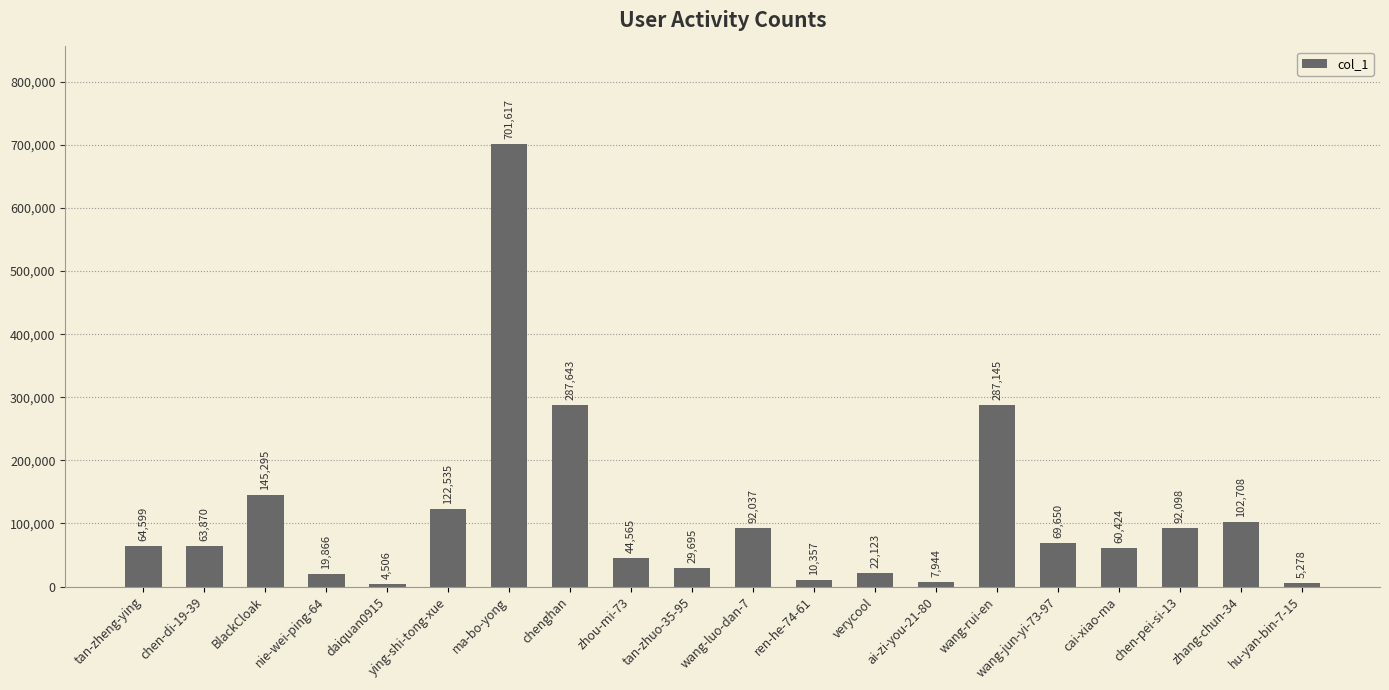

Which category has the highest value across all series?

ma-bo-yong